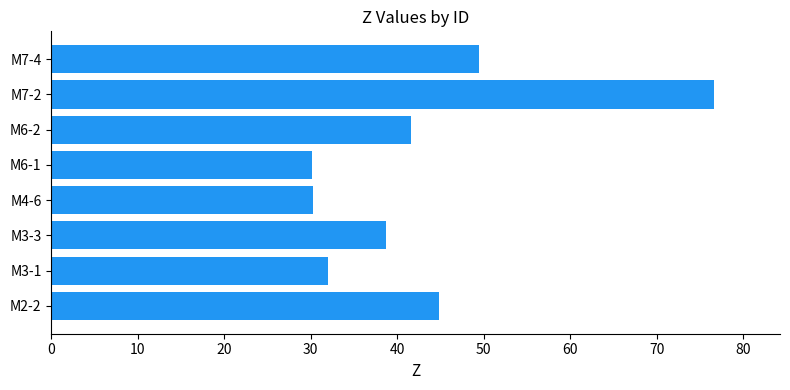

What is the change in value from M3-3 to M7-4?

+10.8